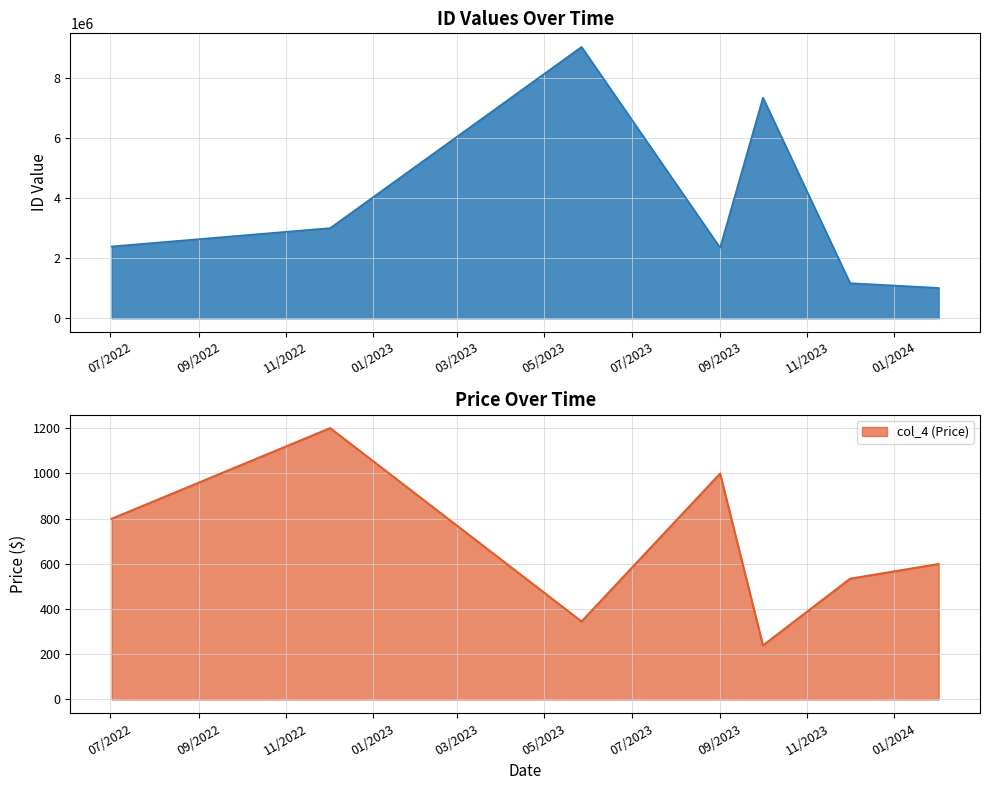

What is the highest value of the col_4 (Price) series?

1200